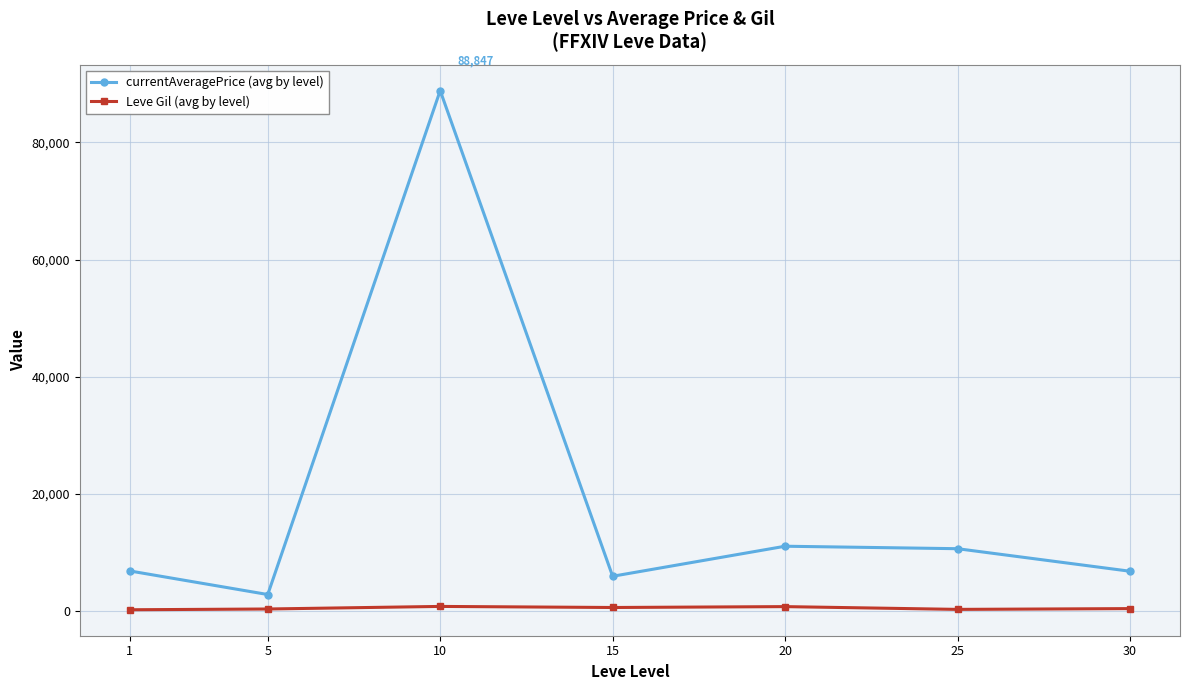

How many interior local peaks does the currentAveragePrice (avg by level) series have?

2